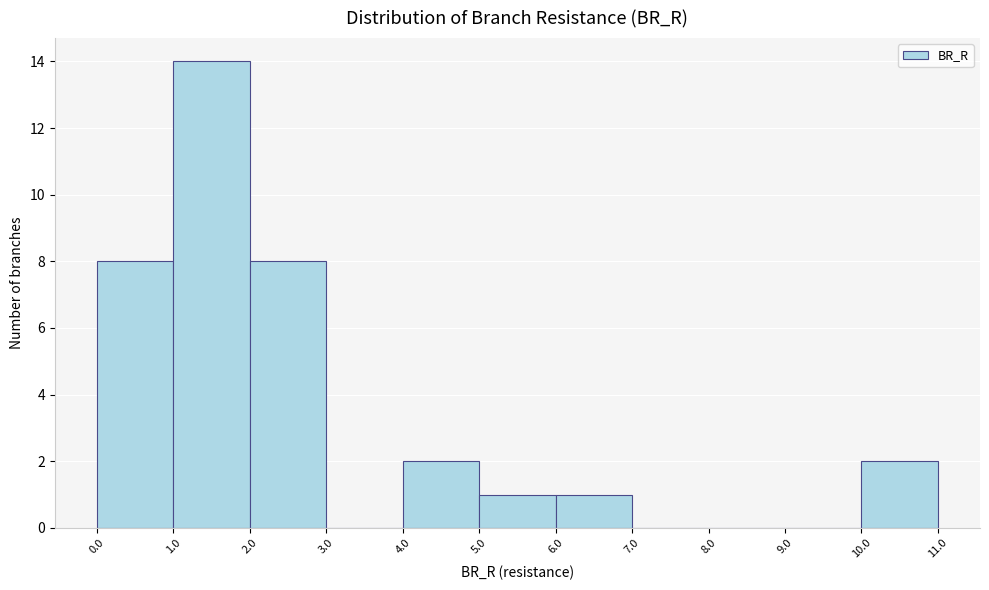

Over which range of the x-axis is the bar tallest?

1.0 to 2.0